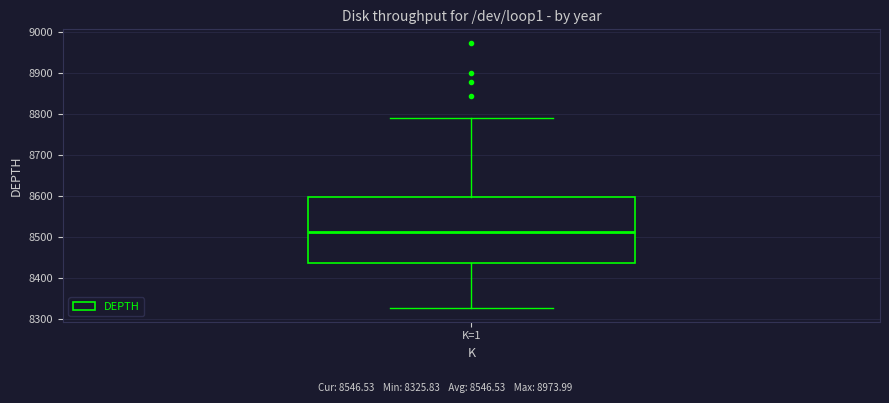

Transcribe this box plot: give where the median line is, the range the box spans, and where the two whiskers end, as read against the y-axis. The values are not printed on the chart, so give them approximately, as read against the axis.

median 8510, box 8440 to 8600, whiskers 8330 to 8790